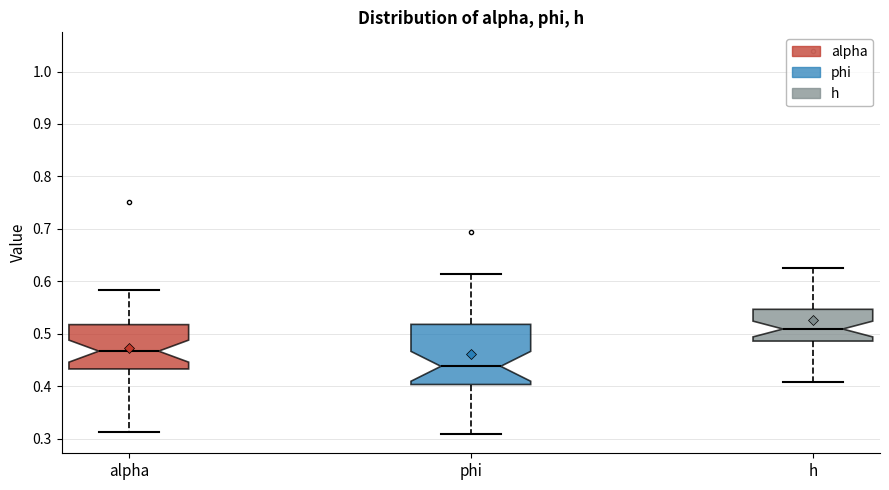

Which box has the lowest median line?

phi